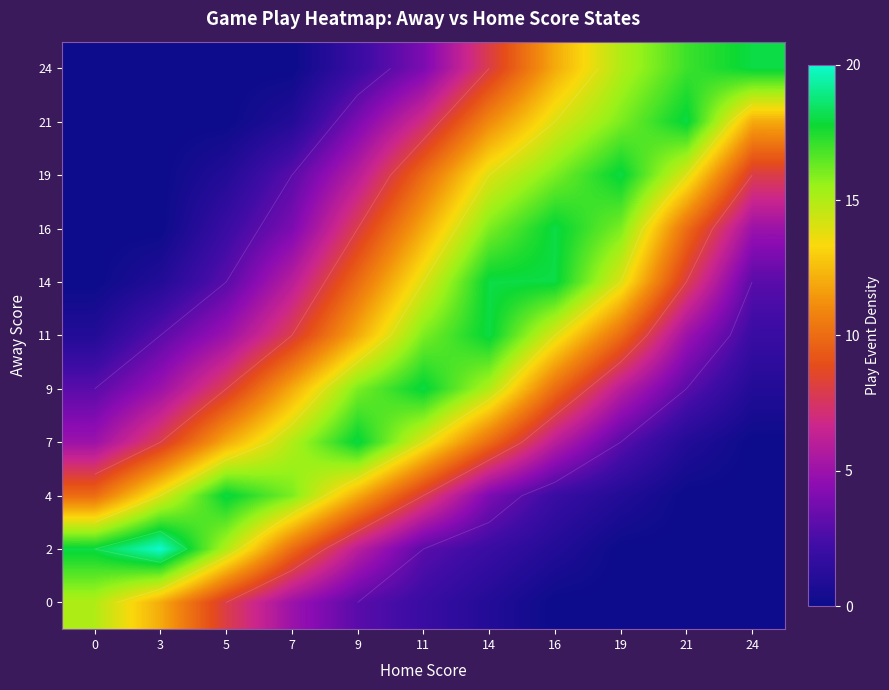

Rank the categories by 9 value from highest to lowest.

11, 9, 14, 7, 16, 5, 19, 3, 0, 21, 24